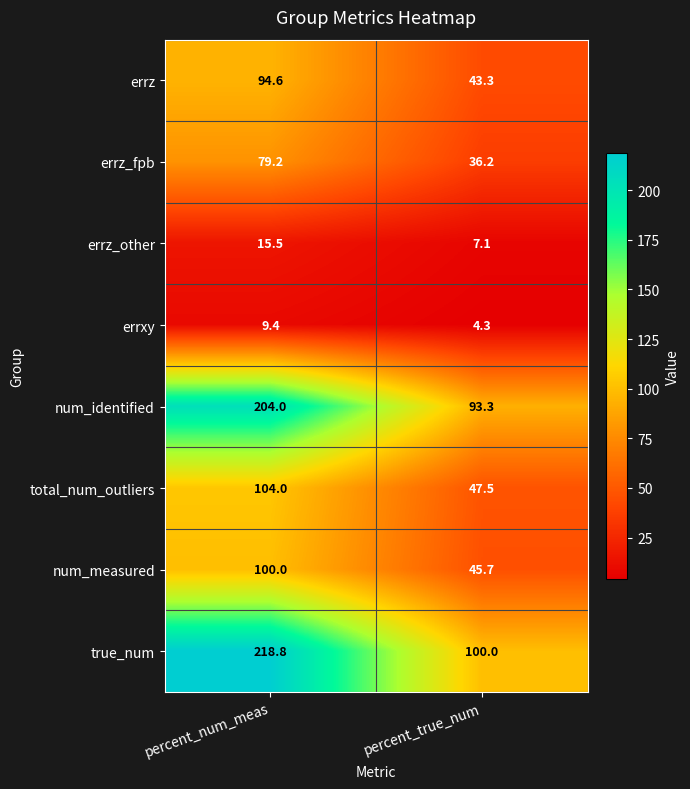

The value of errxy at percent_true_num is 4.3. True or false?

True